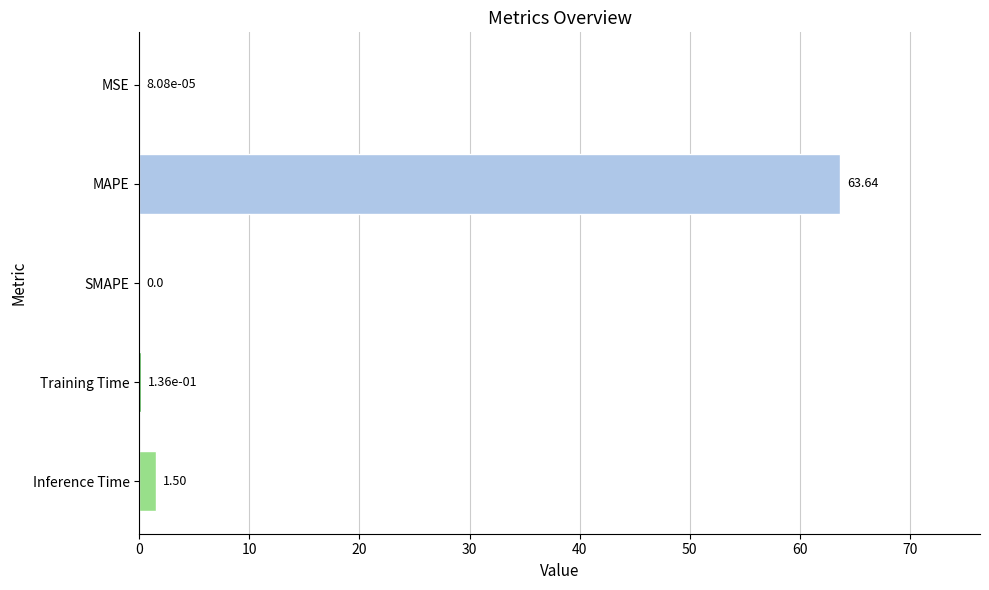

Which category has the highest value across all series?

MAPE